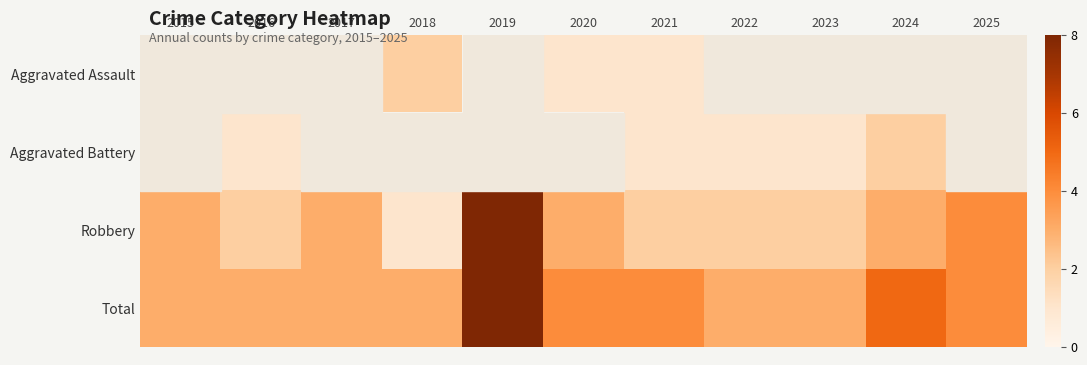

What is the average value of the Robbery series?

3.0